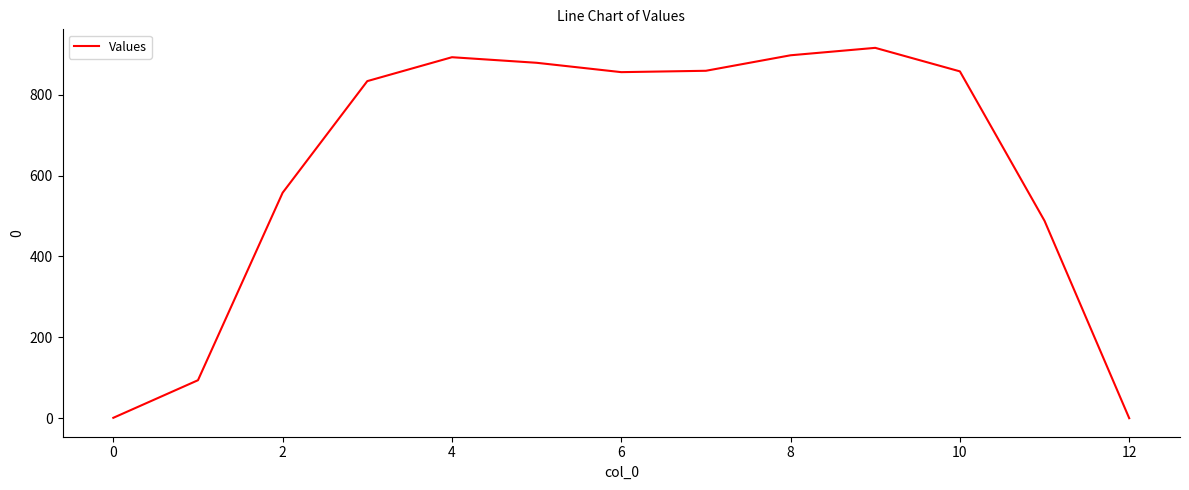

What is the difference between the maximum and minimum values?

916.0